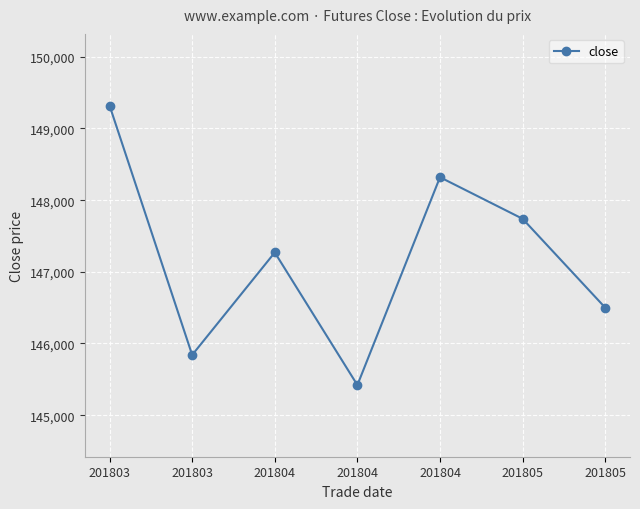

How many values are below 147270?

3